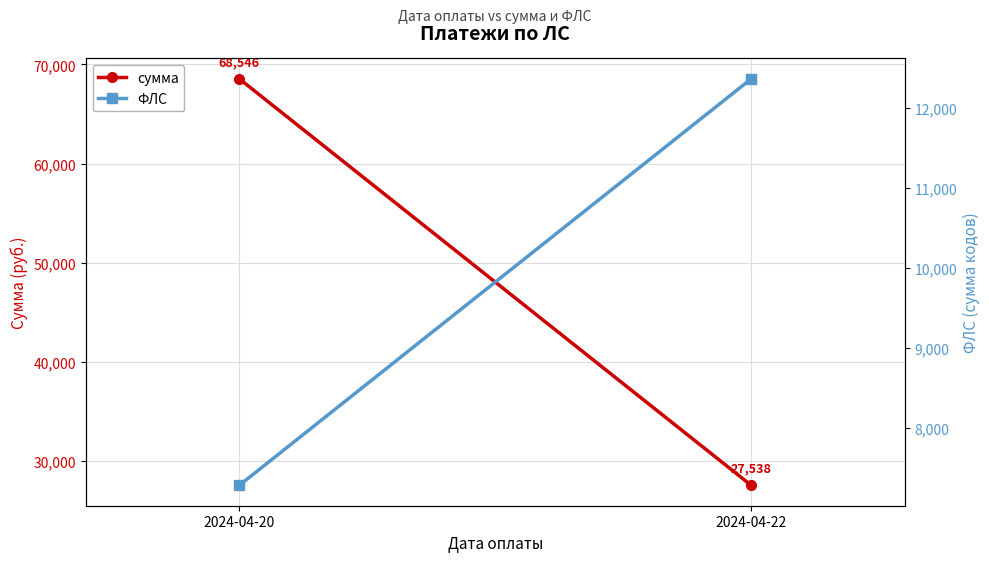

At which label does ФЛС reach its peak?

2024-04-22